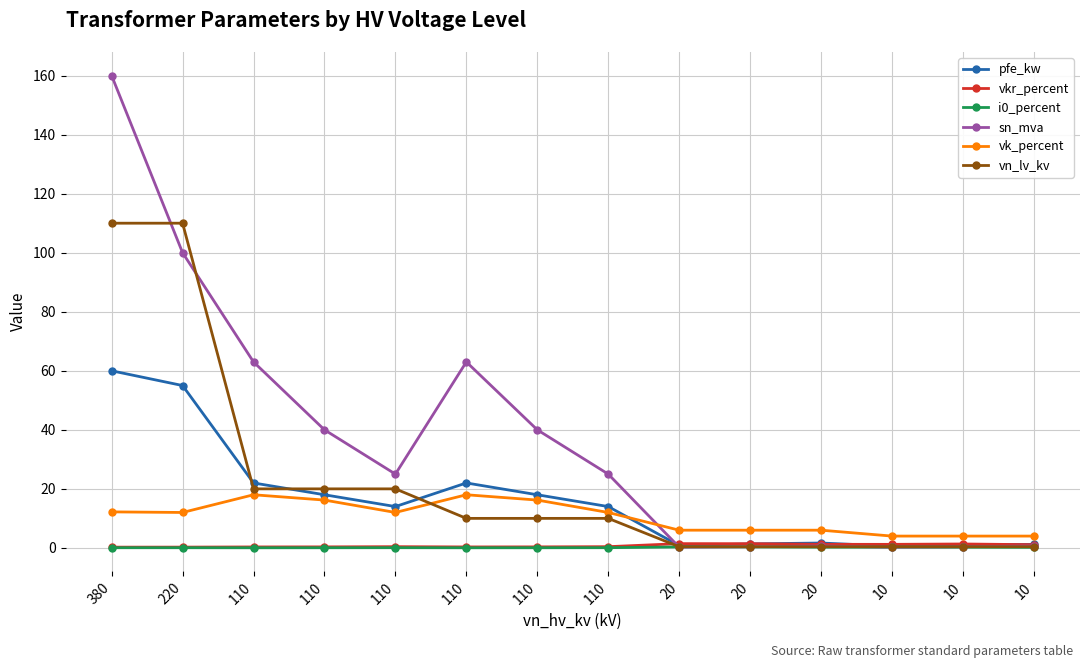

Which category has the highest value in the sn_mva series?

380